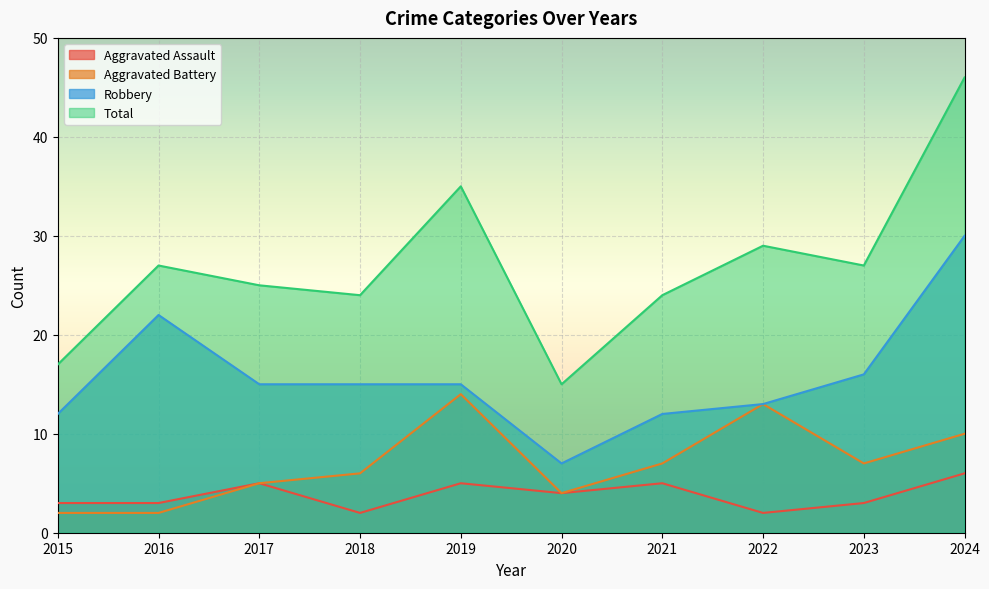

What is the total value across all series at 2022?

57